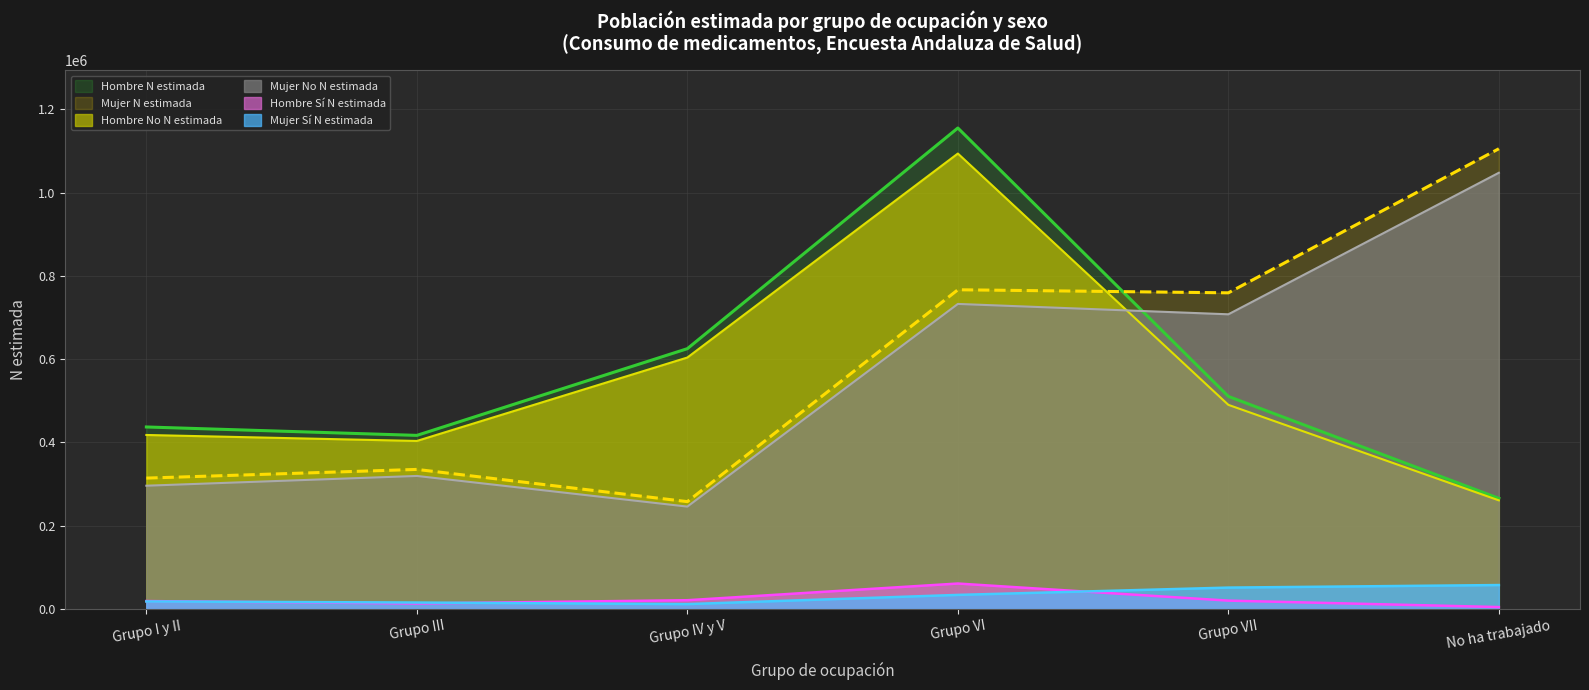

Which series changed the most between Grupo VI and Grupo VII?

Hombre N estimada